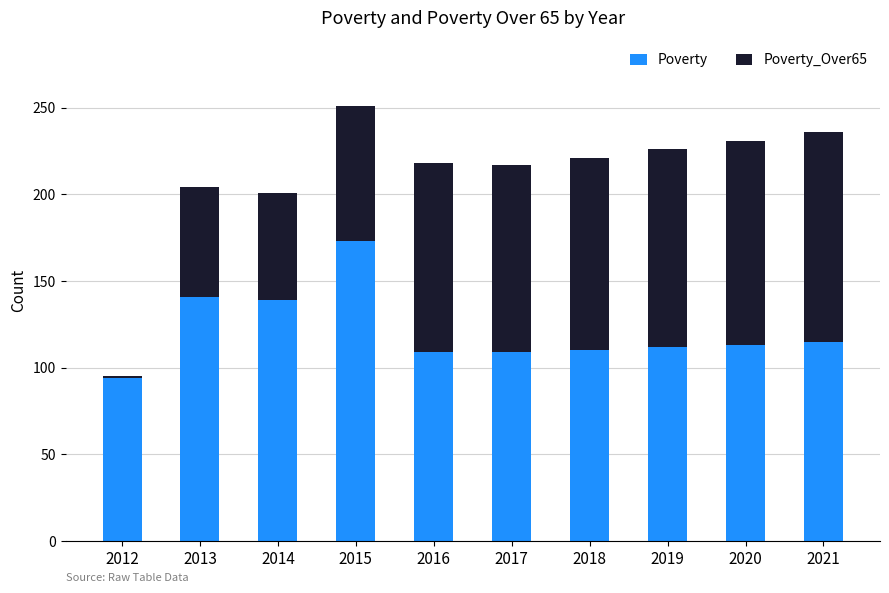

What is the sum of all Poverty values?

1215